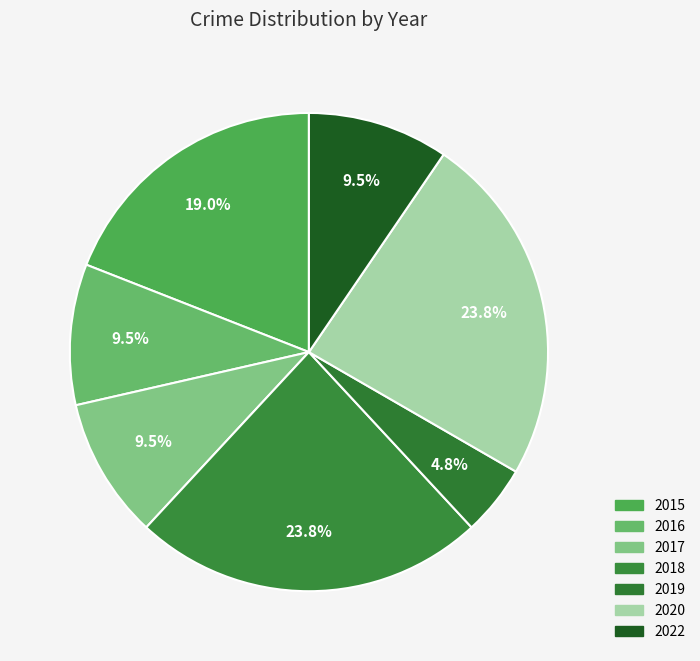

To the nearest percent, what percentage of the pie is 2022?

10%